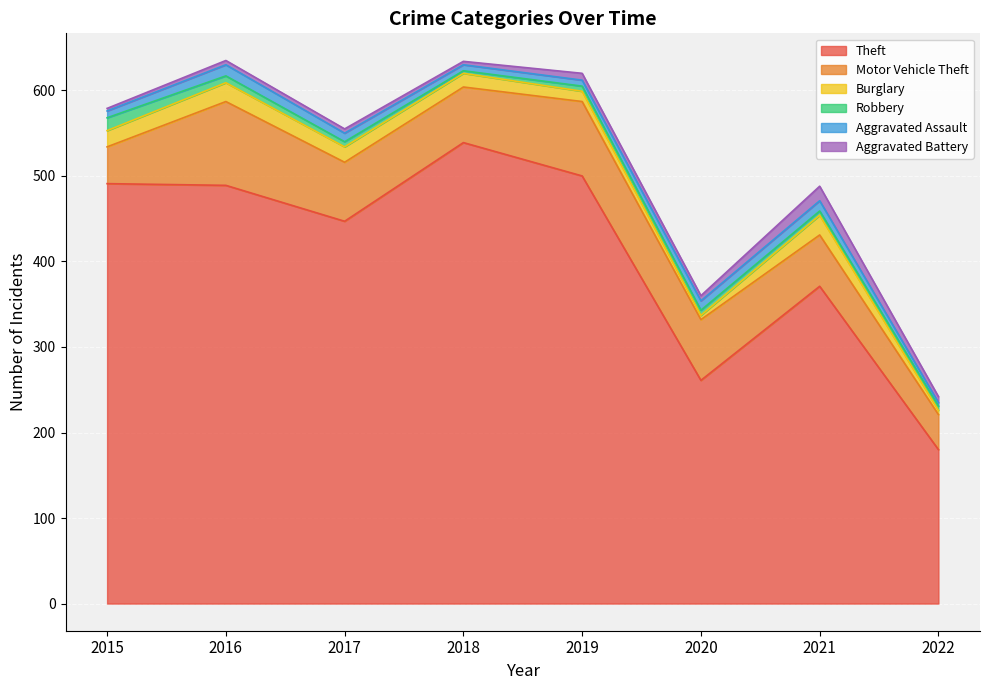

What are all the series names shown in the legend?

Theft, Motor Vehicle Theft, Burglary, Robbery, Aggravated Assault, Aggravated Battery